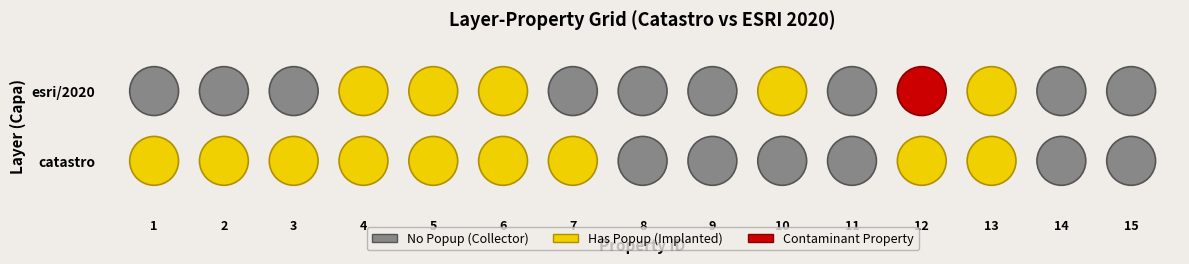

Count the number of data series in this chart.

2